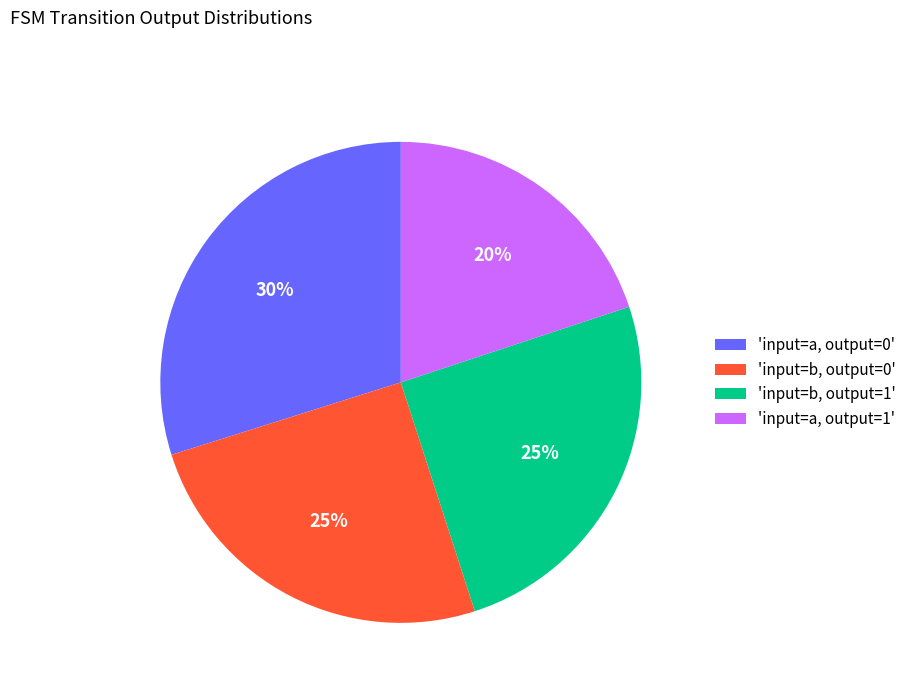

What is the smallest slice in the pie chart?

'input=a, output=1'